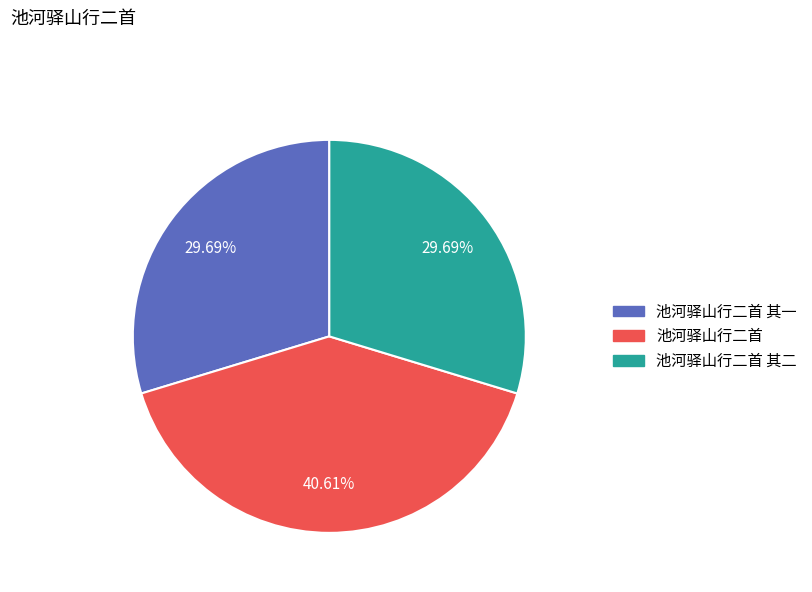

Is there any slice that represents more than half of the pie?

No